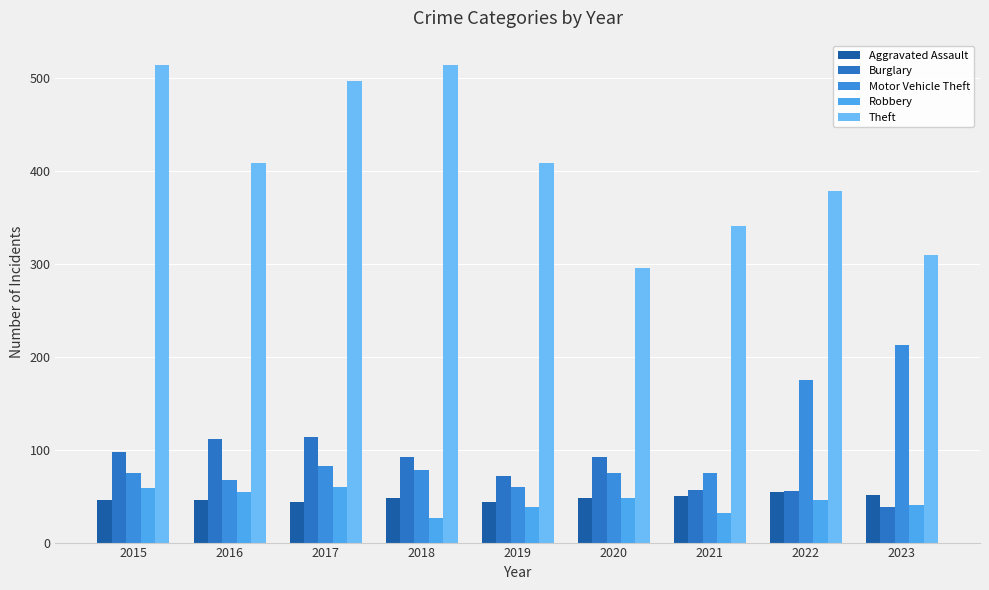

How many values in the Theft series are below 409?

4